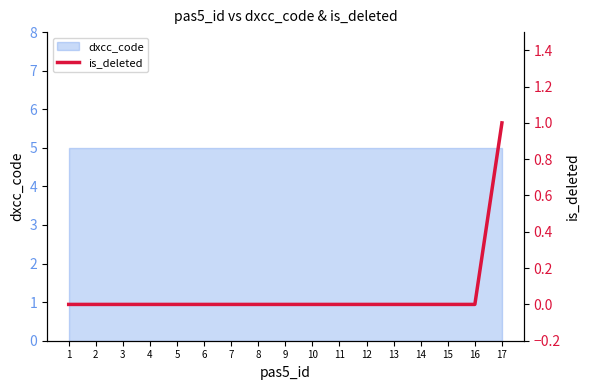

Reading right to left, what are all the values shown in this chart?

17=1	16=0	15=0	14=0	13=0	12=0	11=0	10=0	9=0	8=0	7=0	6=0	5=0	4=0	3=0	2=0	1=0